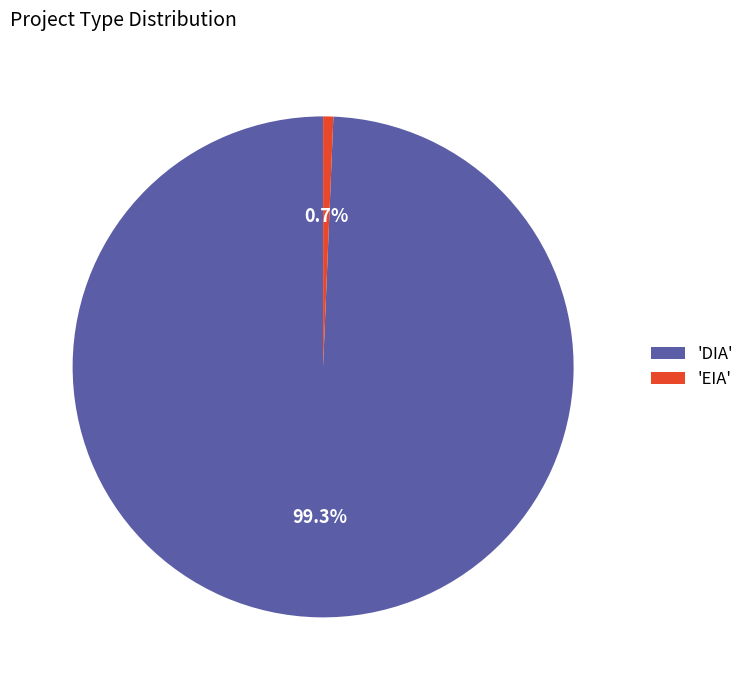

Does any single category account for the majority?

Yes